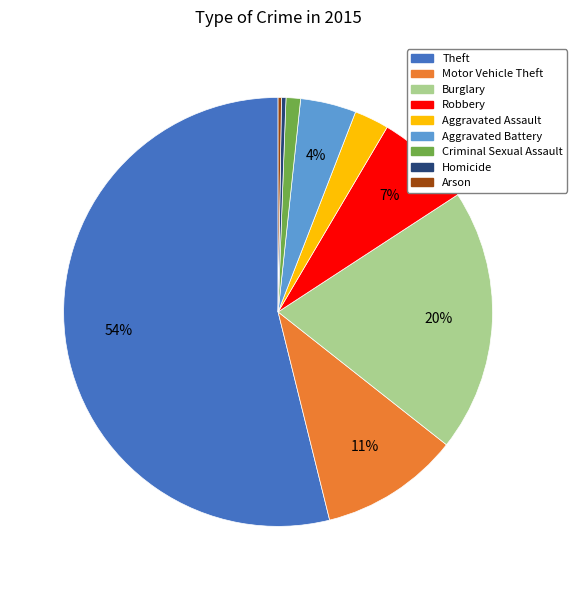

To the nearest percent, what portion does Robbery represent?

7%